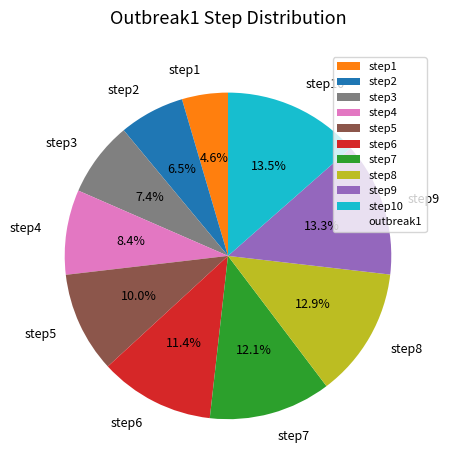

What is the smallest slice in the pie chart?

step1